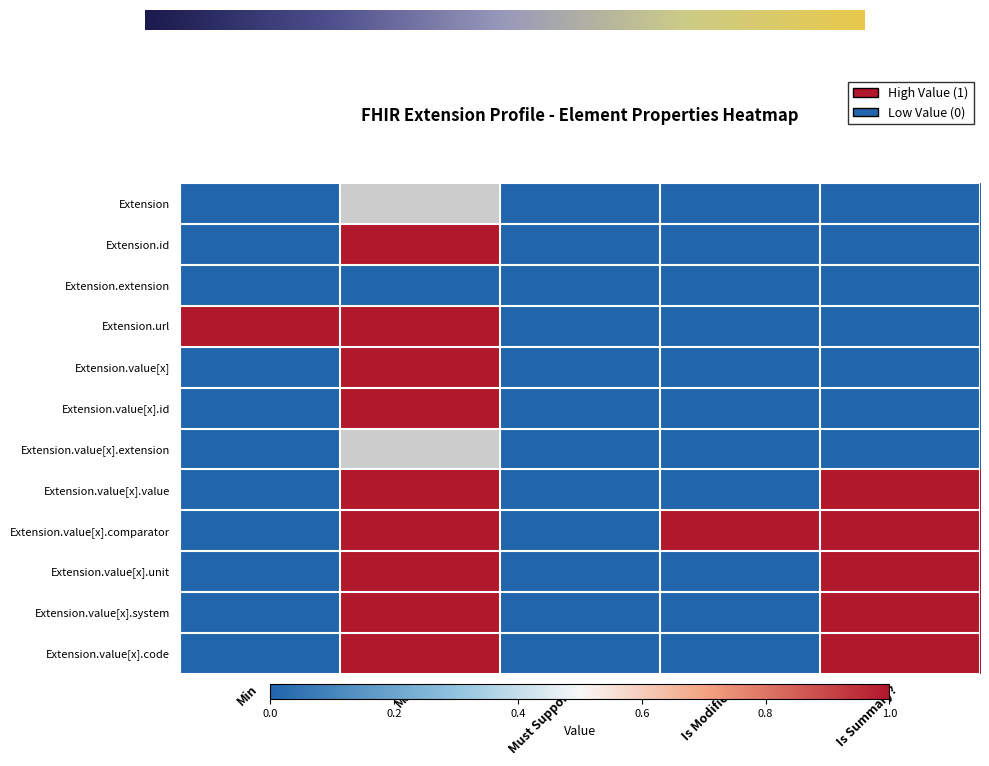

Which category has the lowest value in the Extension.value[x].system series?

Min